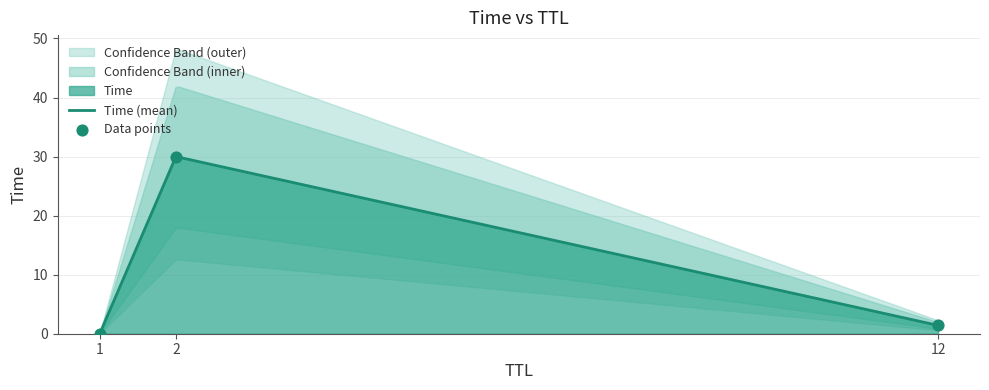

Between 12 and 2, which is larger?

2